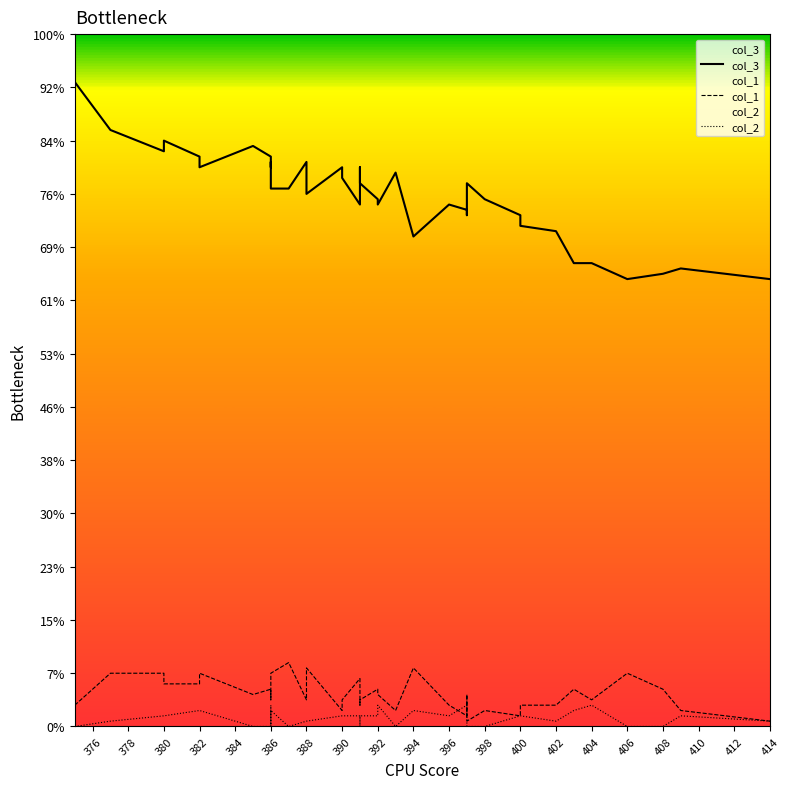

What are all the series names shown in the legend?

col_3, col_1, col_2